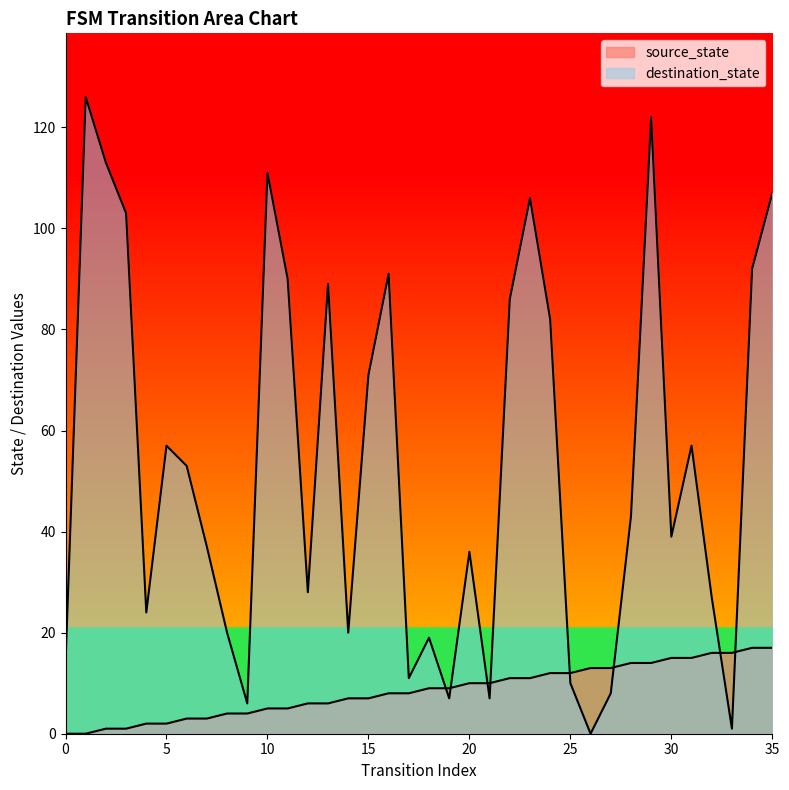

List the labels in order of input_num value, smallest first.

26, 33, 9, 19, 21, 27, 25, 17, 0, 18, 8, 14, 4, 32, 12, 20, 7, 30, 28, 6, 5, 31, 15, 24, 22, 13, 11, 16, 34, 3, 23, 35, 10, 2, 29, 1